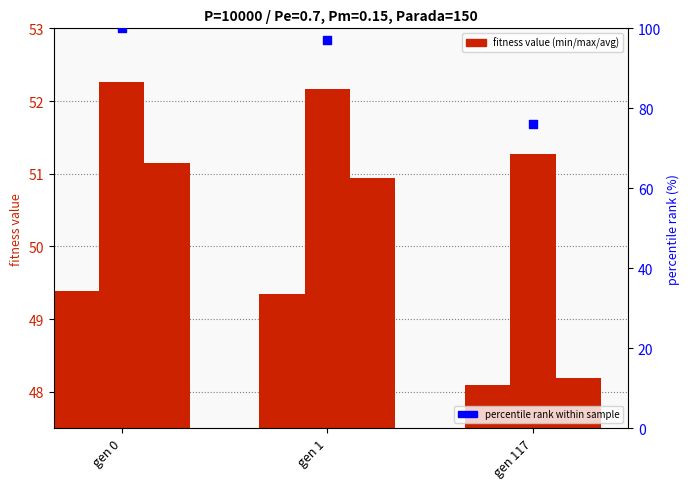

What is the total value across all series at gen 117?

223.5